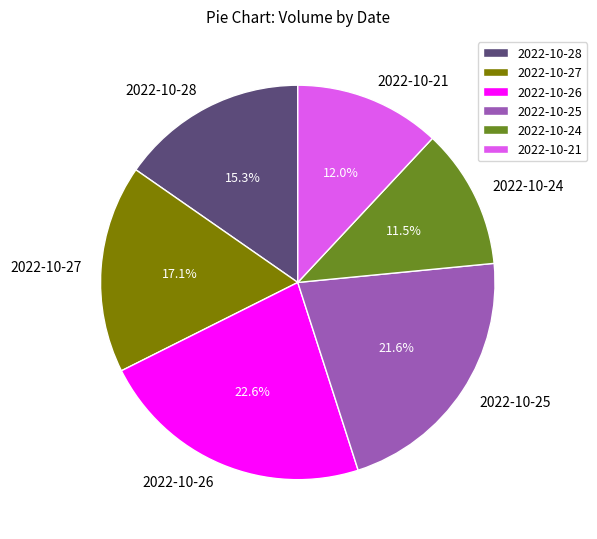

To the nearest percent, what portion does 2022-10-21 represent?

12%